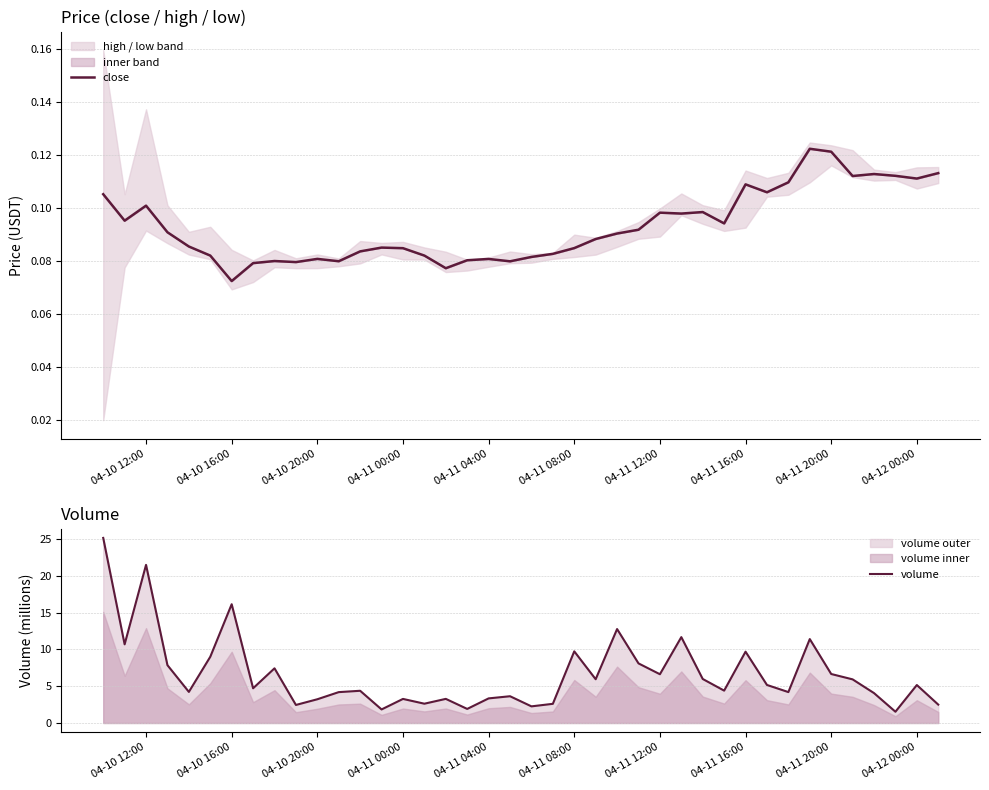

Reading left to right, list all the values displayed in this chart.

close: 0.1	0.1	0.1	0.1	0.1	0.1	0.1	0.1	0.1	0.1	0.1	0.1	0.1	0.1	0.1	0.1	0.1	0.1	0.1	0.1	0.1	0.1	0.1	0.1	0.1	0.1	0.1	0.1	0.1	0.1	0.1	0.1	0.1	0.1	0.1	0.1	0.1	0.1	0.1	0.1
volume: 25.2	10.7	21.5	7.9	4.2	9.0	16.2	4.7	7.4	2.5	3.2	4.2	4.4	1.8	3.3	2.6	3.3	1.9	3.3	3.6	2.3	2.6	9.7	6.0	12.8	8.1	6.6	11.7	6.0	4.4	9.7	5.2	4.2	11.4	6.7	5.9	4.1	1.5	5.2	2.5